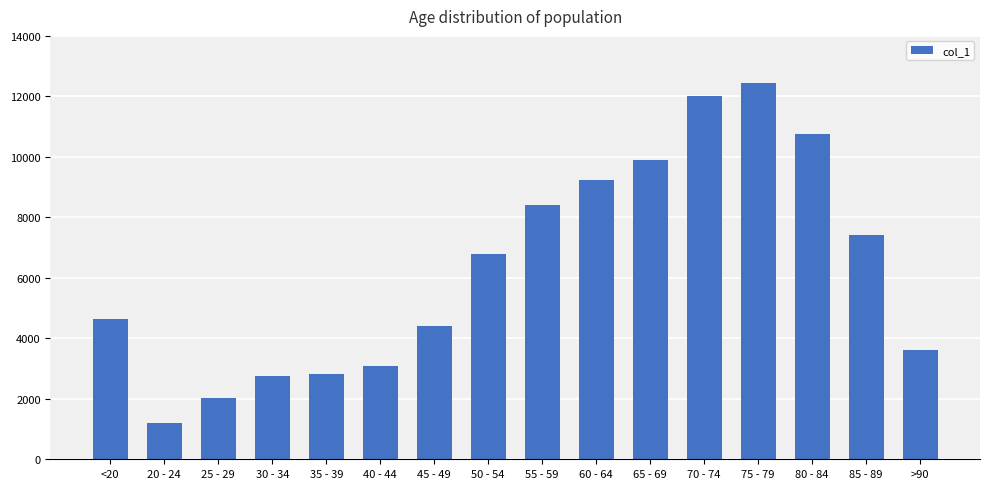

The chart shows a value of 3604 at >90. True or false?

True